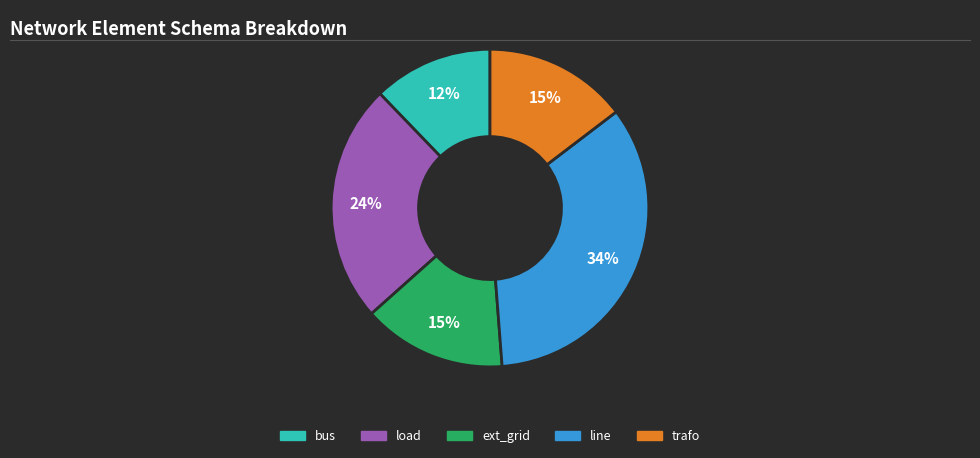

The line slice represents 19% of the pie. True or false?

False